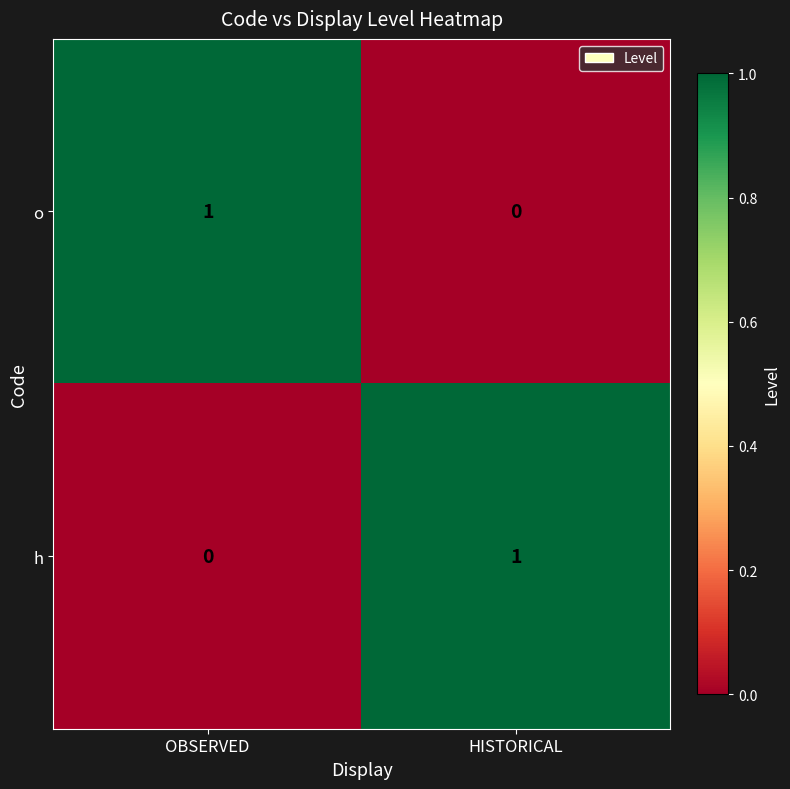

The value of o at HISTORICAL is 1. True or false?

False